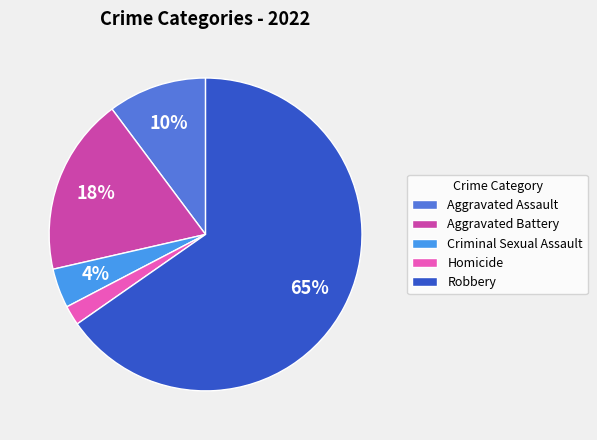

What percentage is the Homicide slice, to the nearest percent?

2%